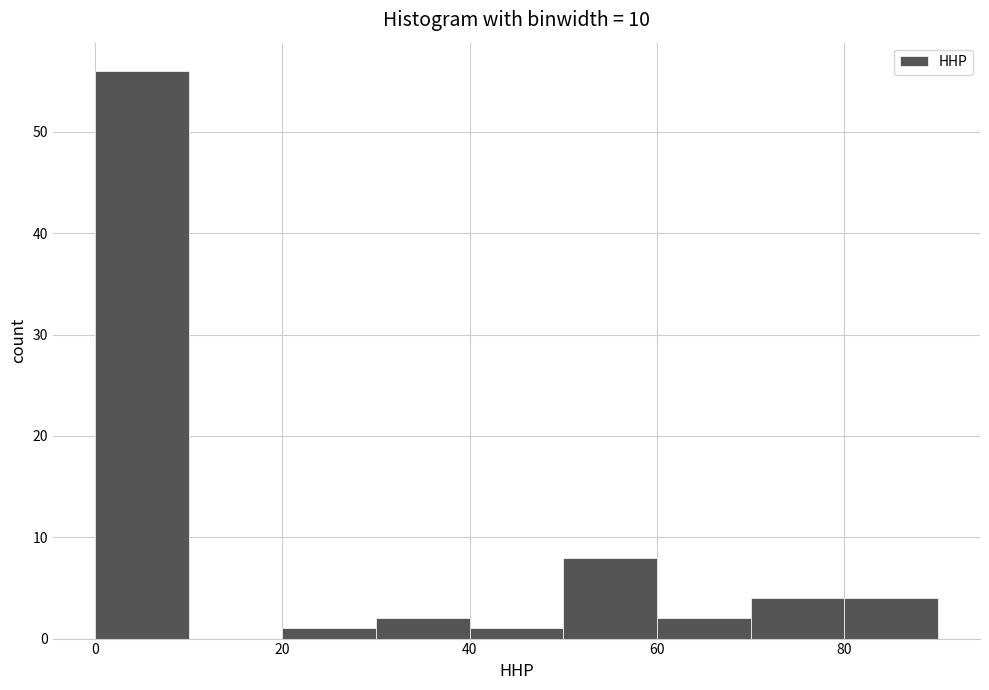

What is the height of the bar covering 0 to 10 on the x-axis? The values are not printed on the chart, so give them approximately, as read against the axis.

56